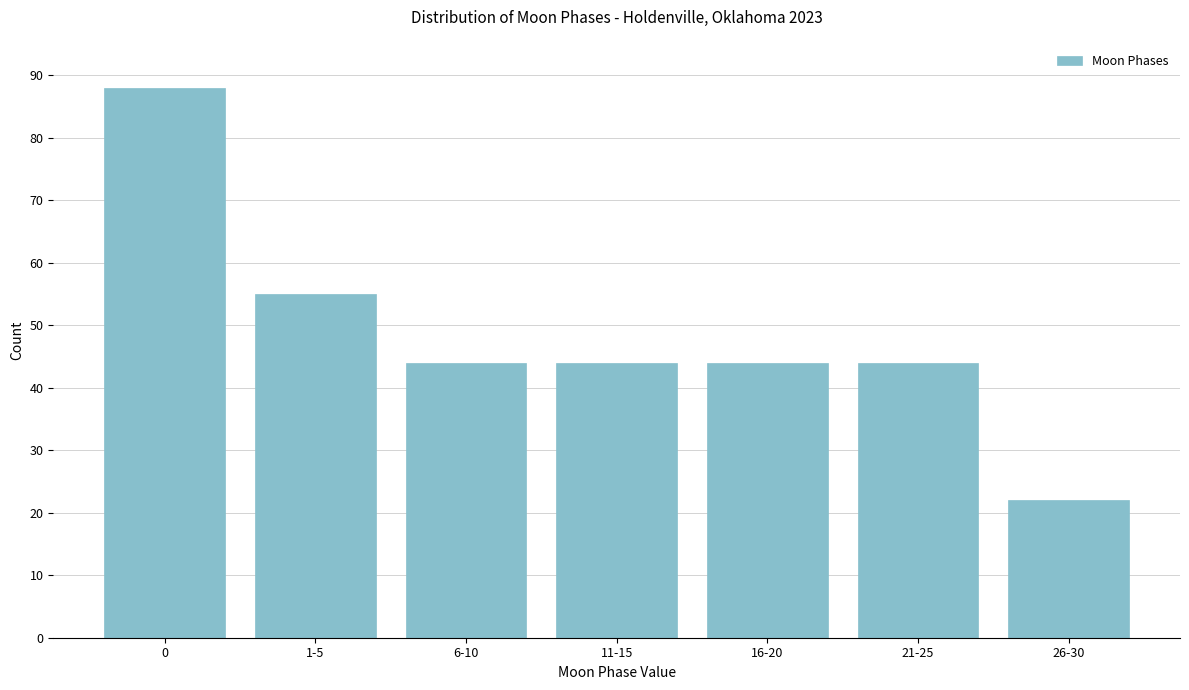

Reading left to right, extract all data points from this chart.

0=88	1-5=55	6-10=44	11-15=44	16-20=44	21-25=44	26-30=22